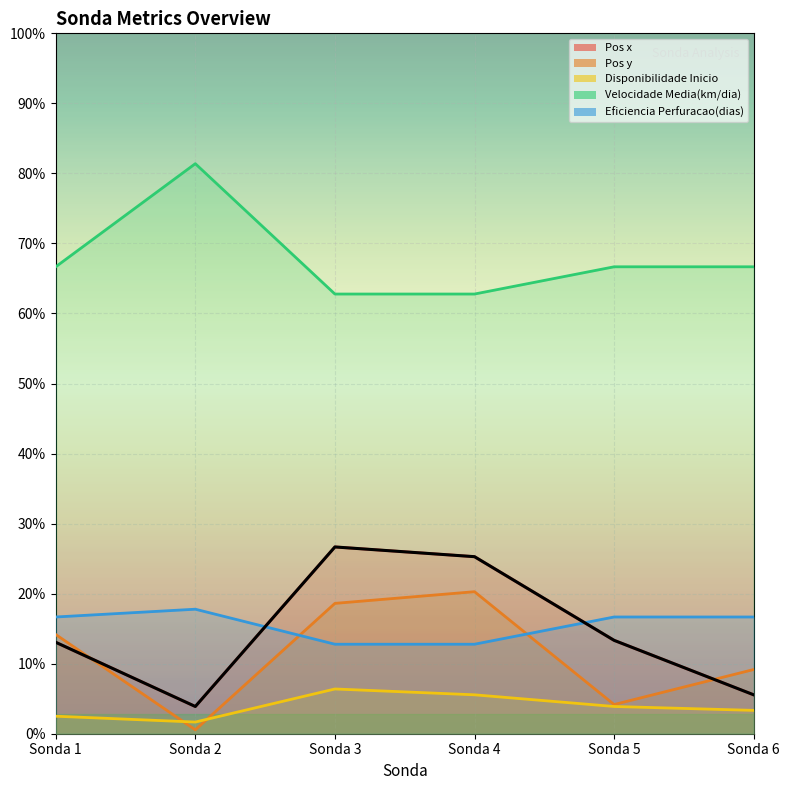

What is the value of the Pos x point at the 4th from the left?

91